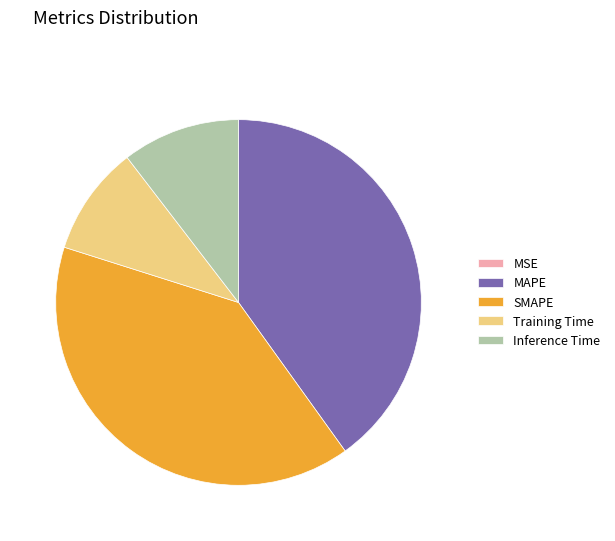

Is the sum of MAPE and SMAPE greater than half?

Yes